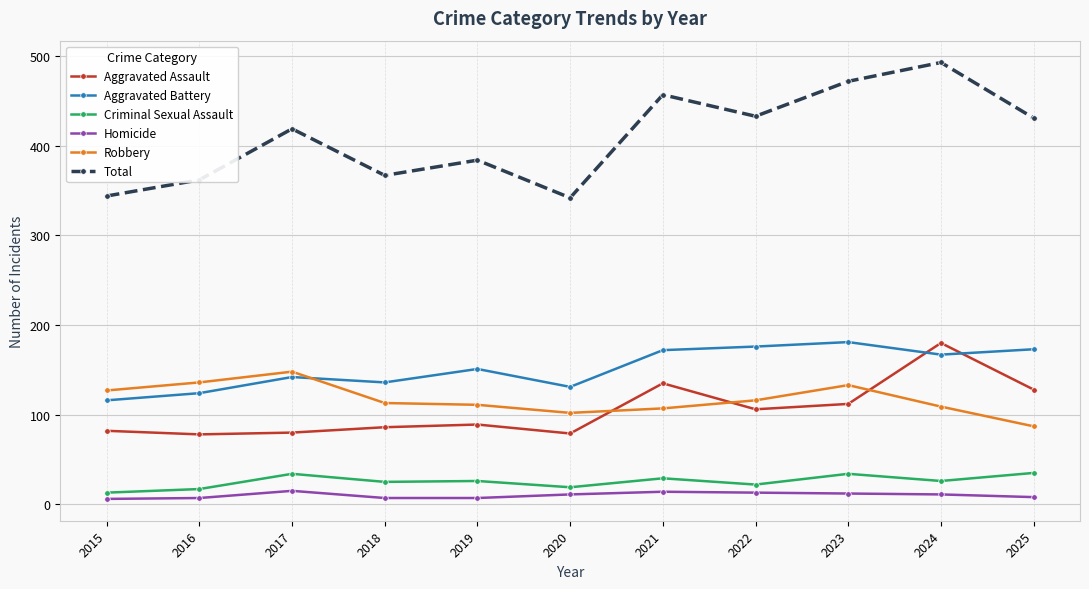

Which series has the largest range (max minus min)?

Total